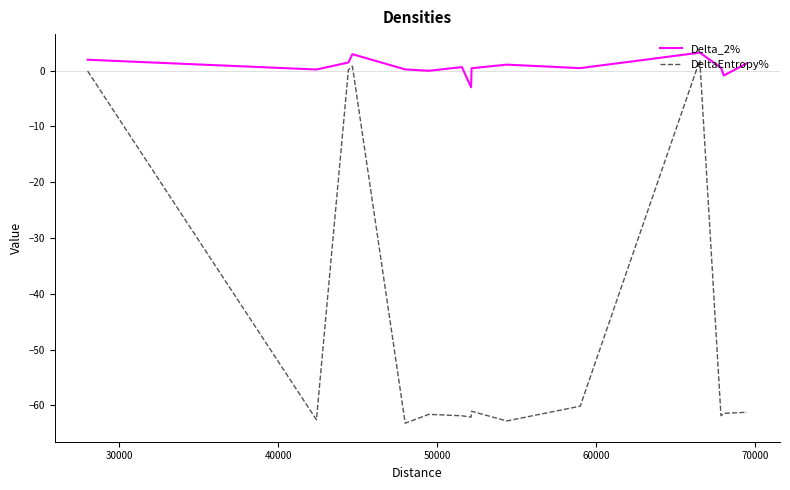

What is the difference between the maximum and second lowest values in the DeltaEntropy% series?

64.6